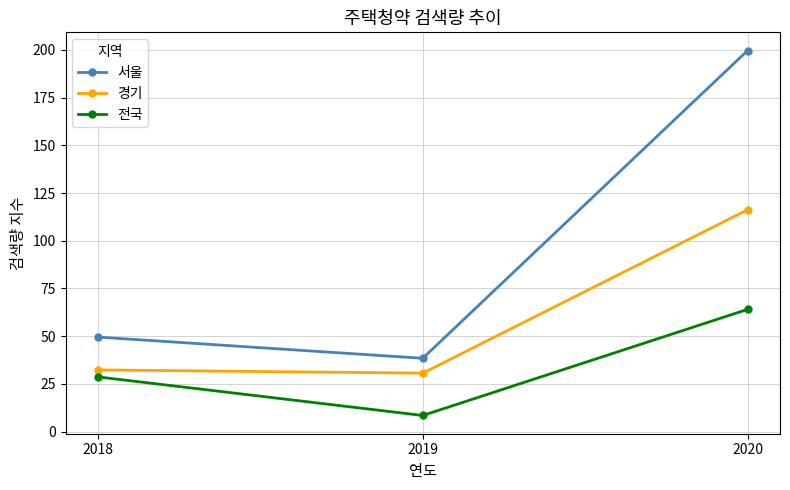

The value of 서울 at 2018 is 20.4. True or false?

False